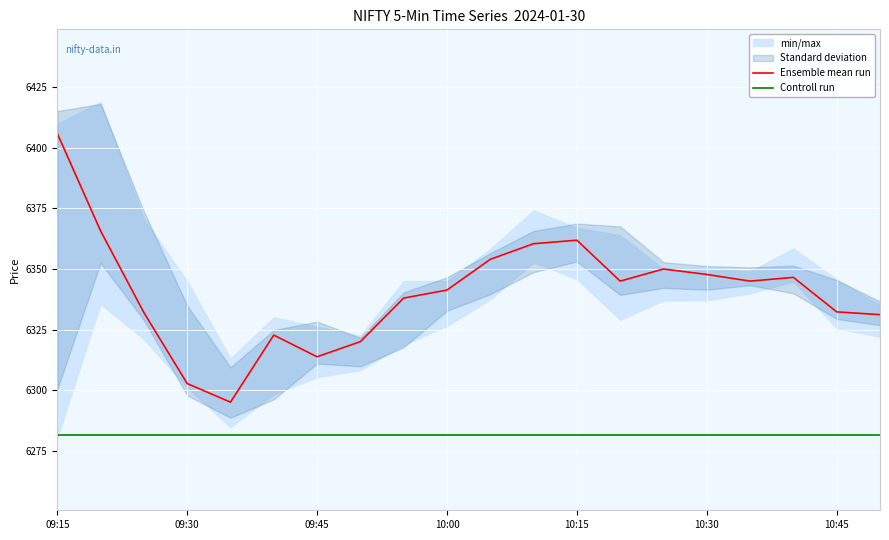

Which series has the largest total across all categories?

Ensemble mean run